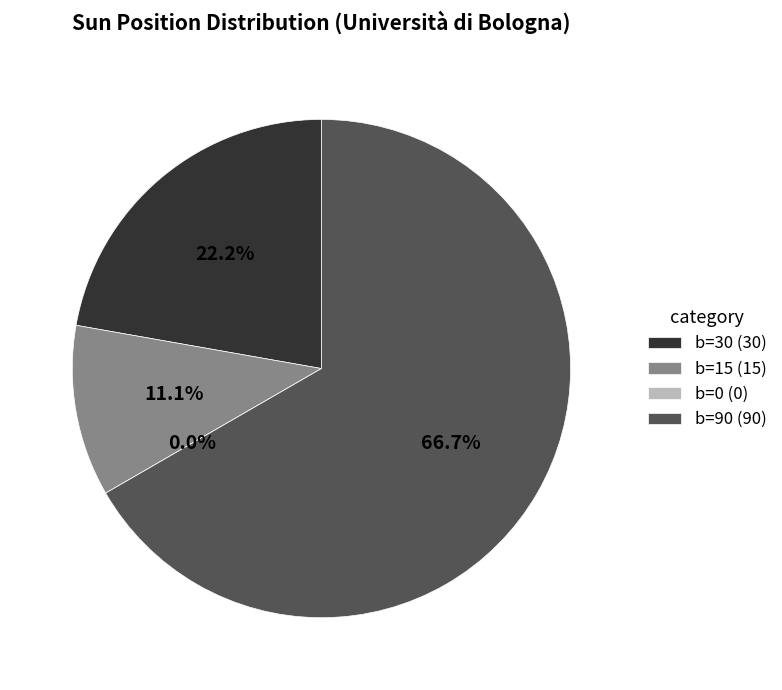

Which category has the biggest portion of the pie?

b=90